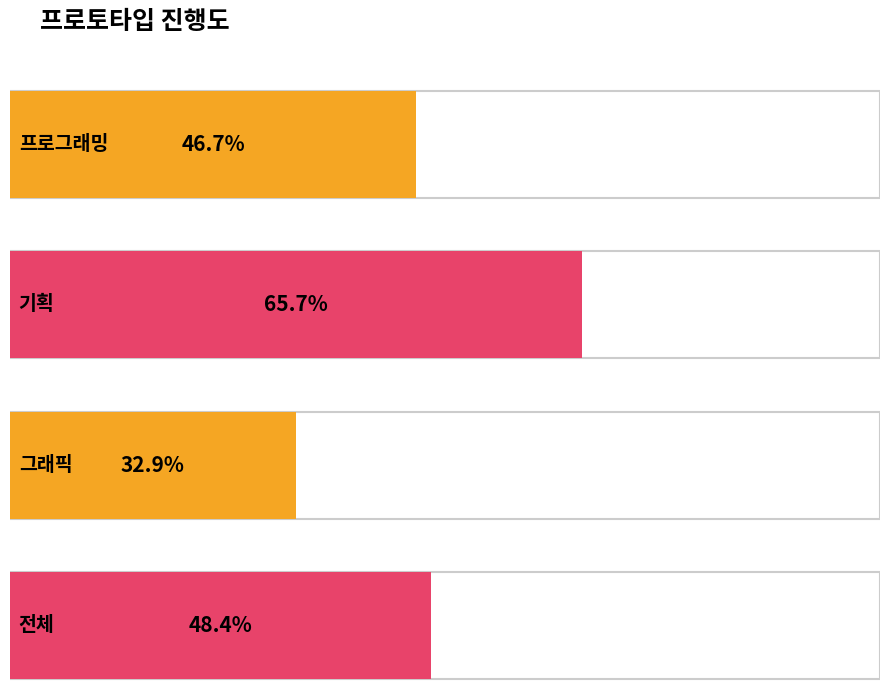

Does the chart contain any negative values?

No